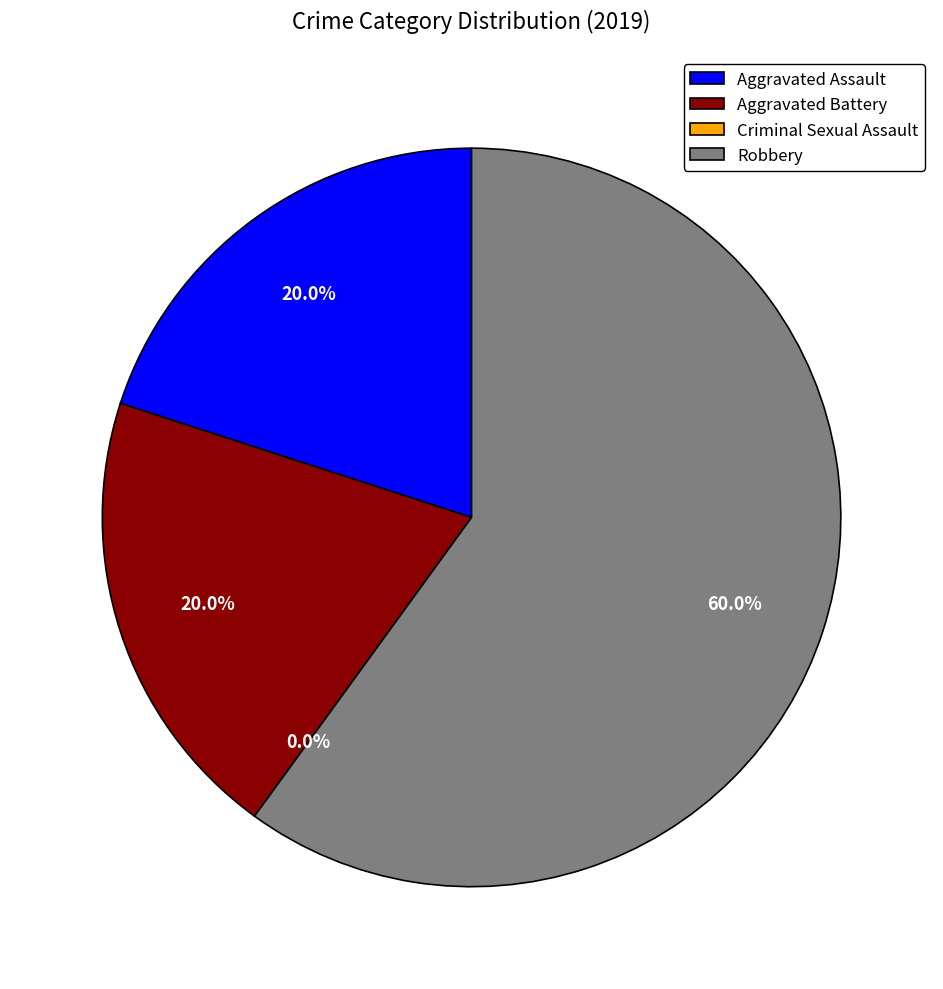

Combined, do Aggravated Assault and Aggravated Battery account for over 50%?

No